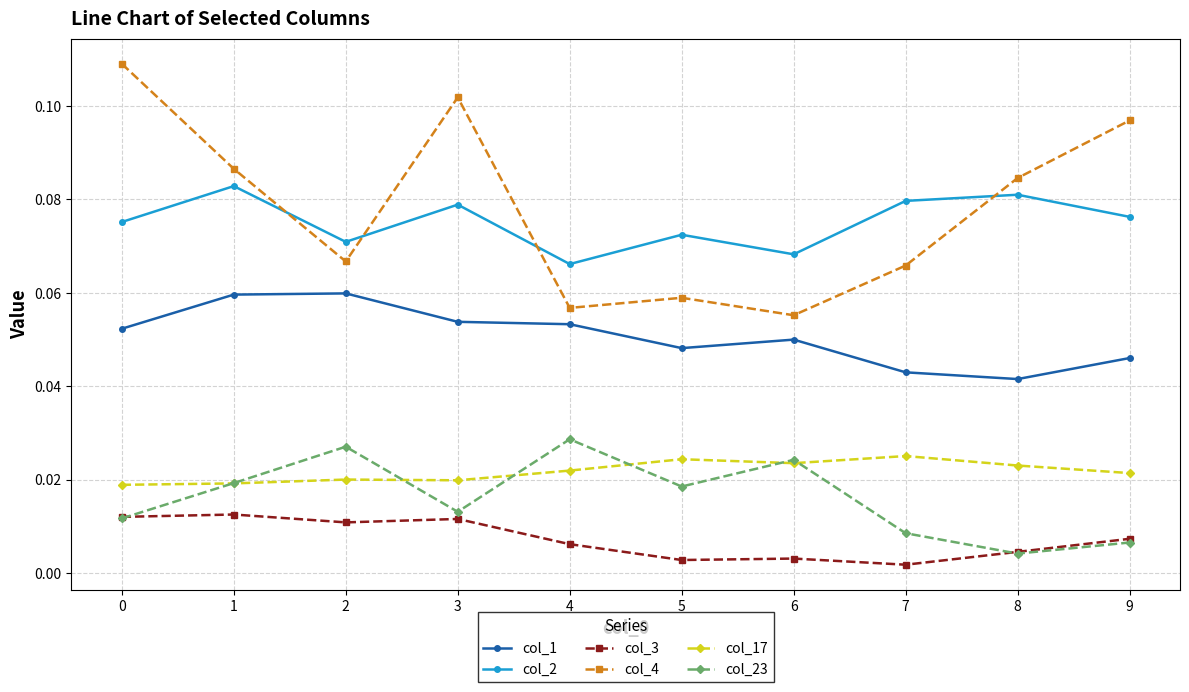

What is the total value across all series at 3?

0.3